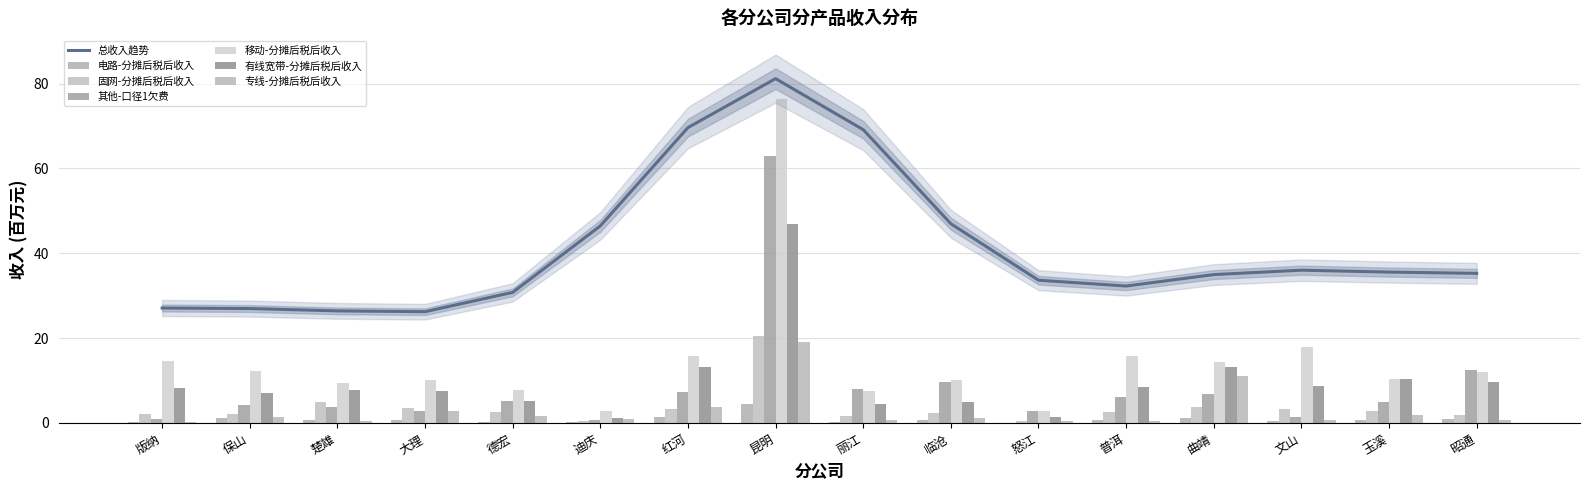

What is the total value across all series at 曲靖?

50.4